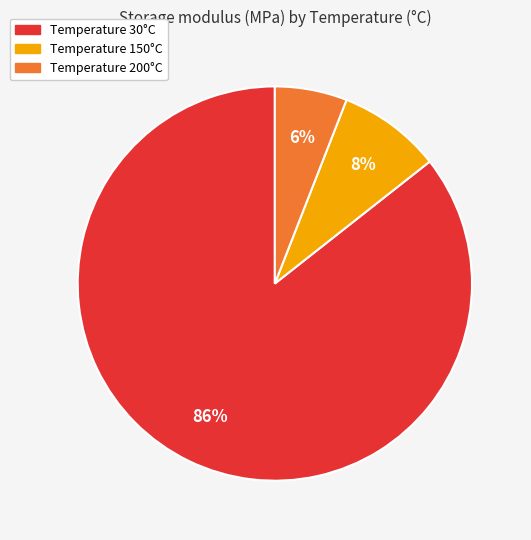

Rank the categories by value from lowest to highest.

Temperature 200°C, Temperature 150°C, Temperature 30°C